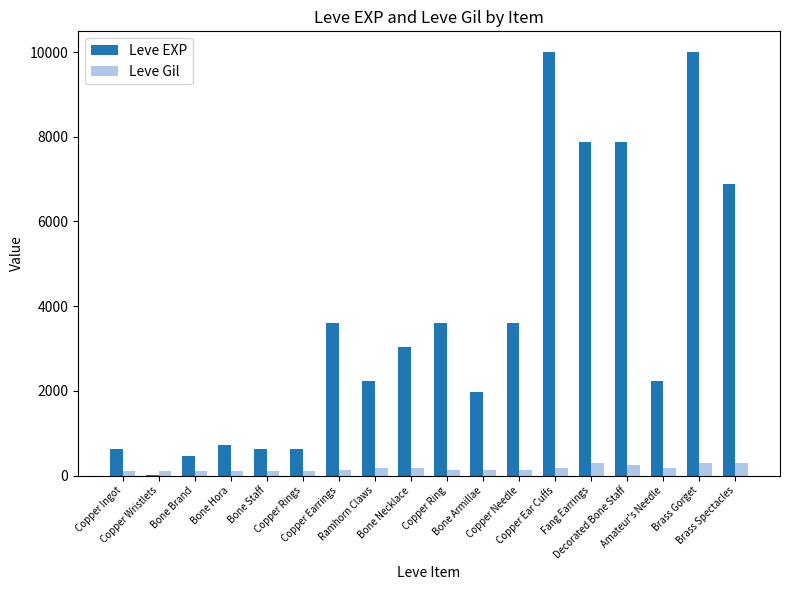

Which series has the largest total across all categories?

Leve EXP